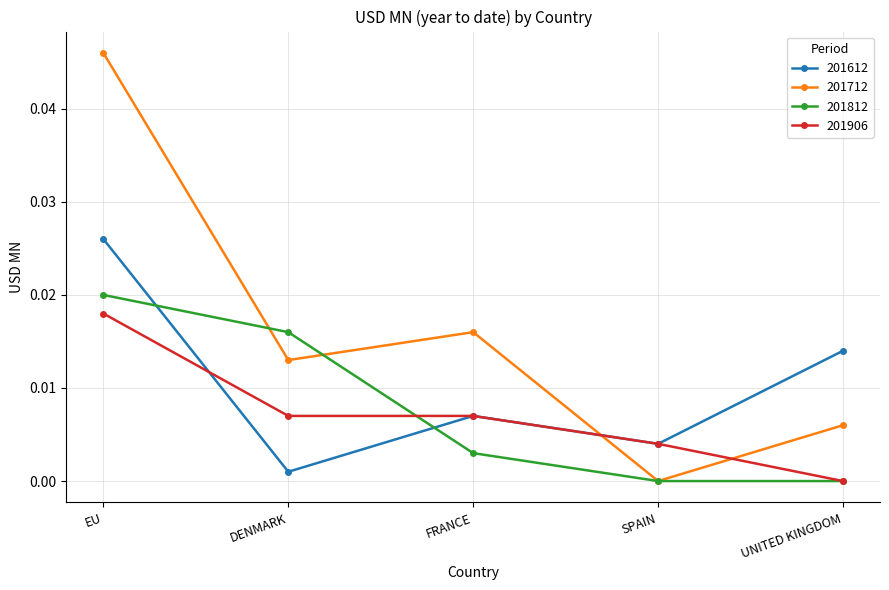

Where do 201906 and 201812 first cross each other?

DENMARK and FRANCE